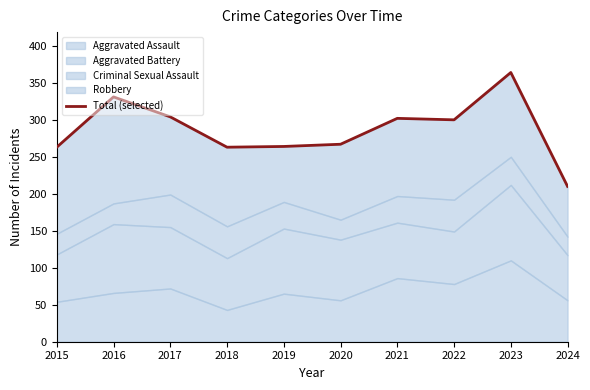

At which category does the data reach its first local peak?

2016